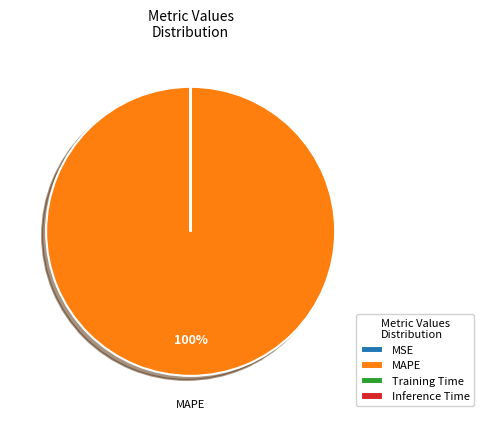

True or false: MAPE accounts for 100% of the total.

True